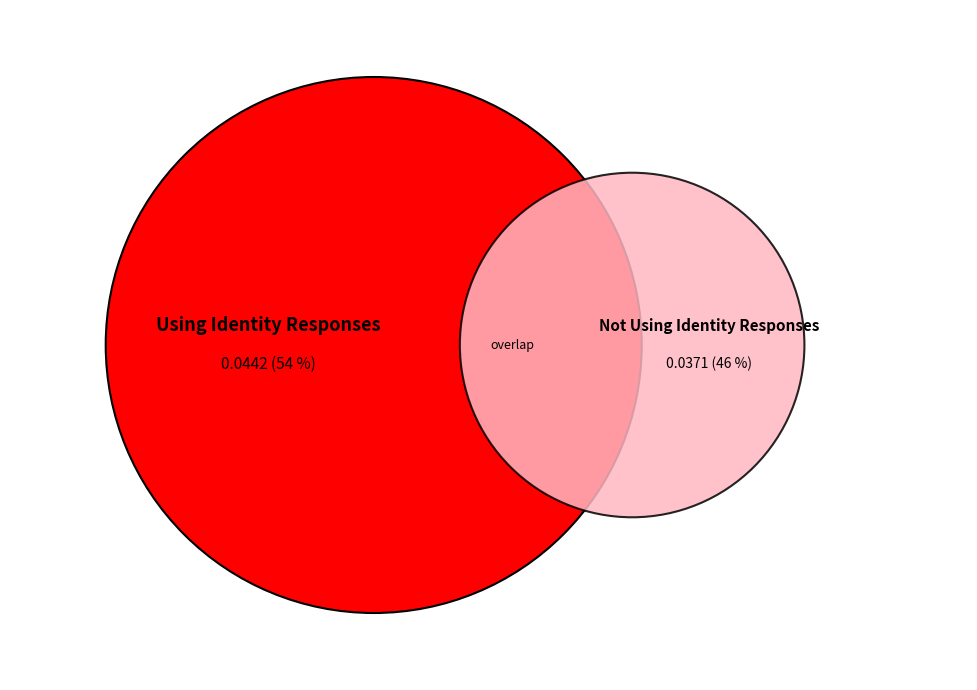

How many segments does this pie chart have?

2